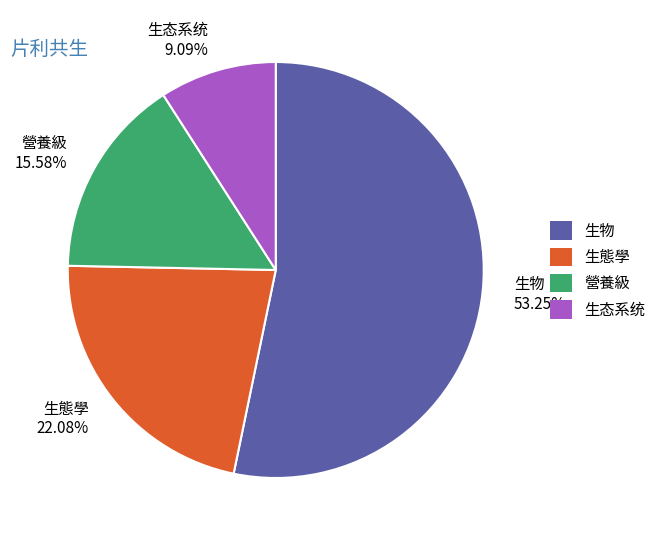

Does 生物 account for over 50% of the chart?

Yes